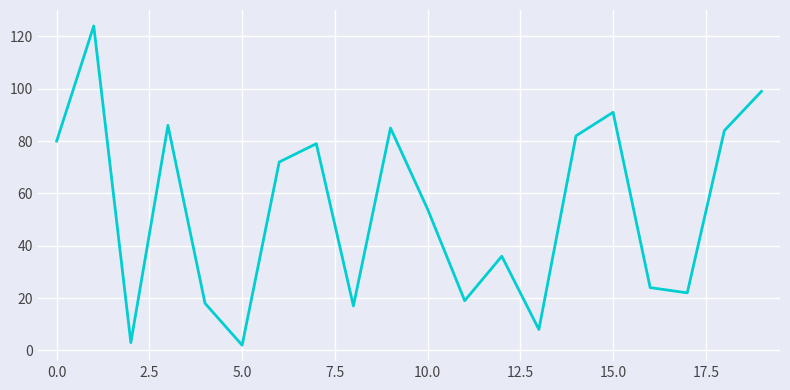

What is the difference between the maximum and minimum values?

122